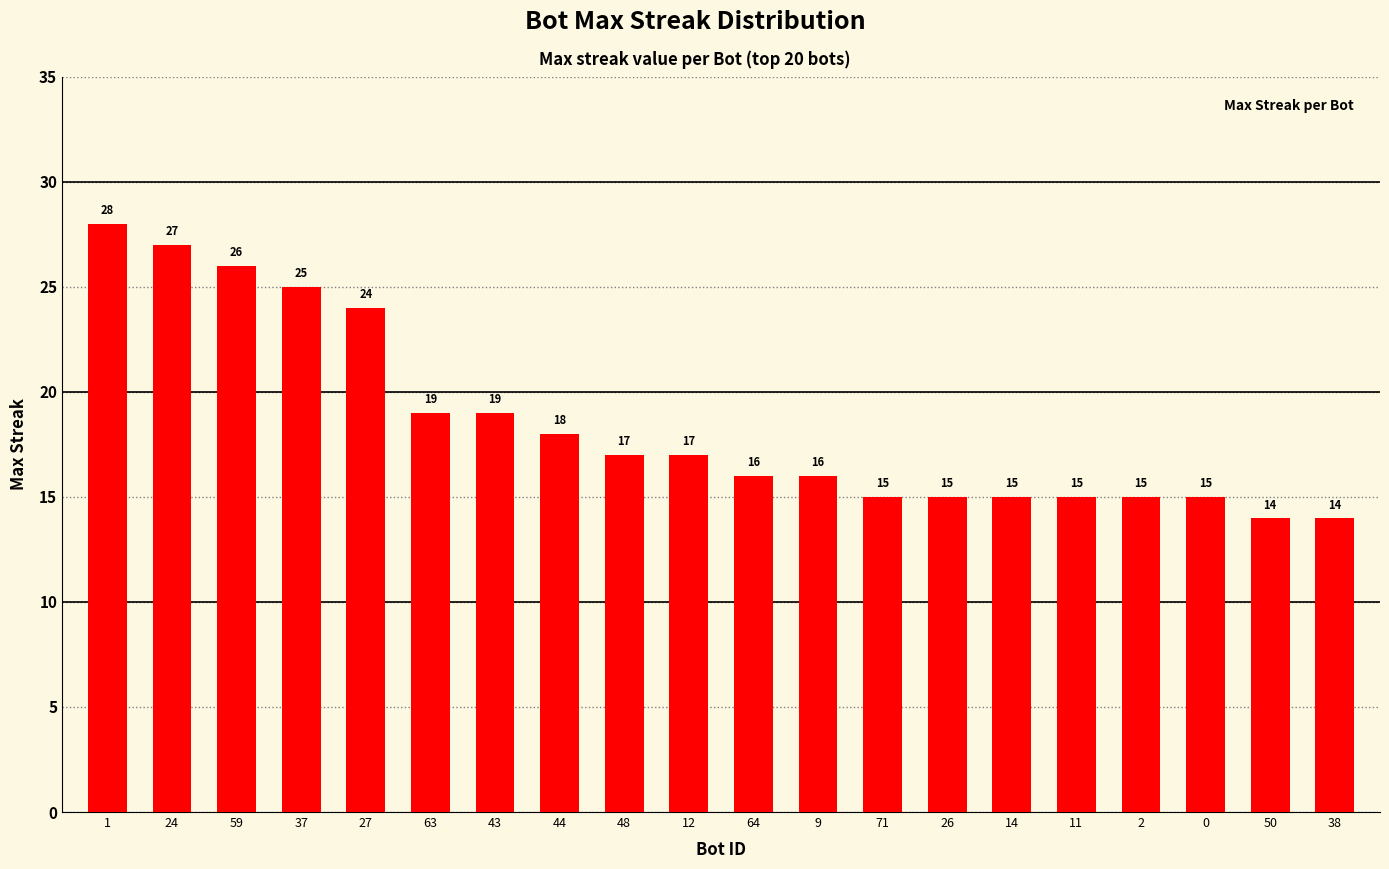

Does the chart contain any negative values?

No